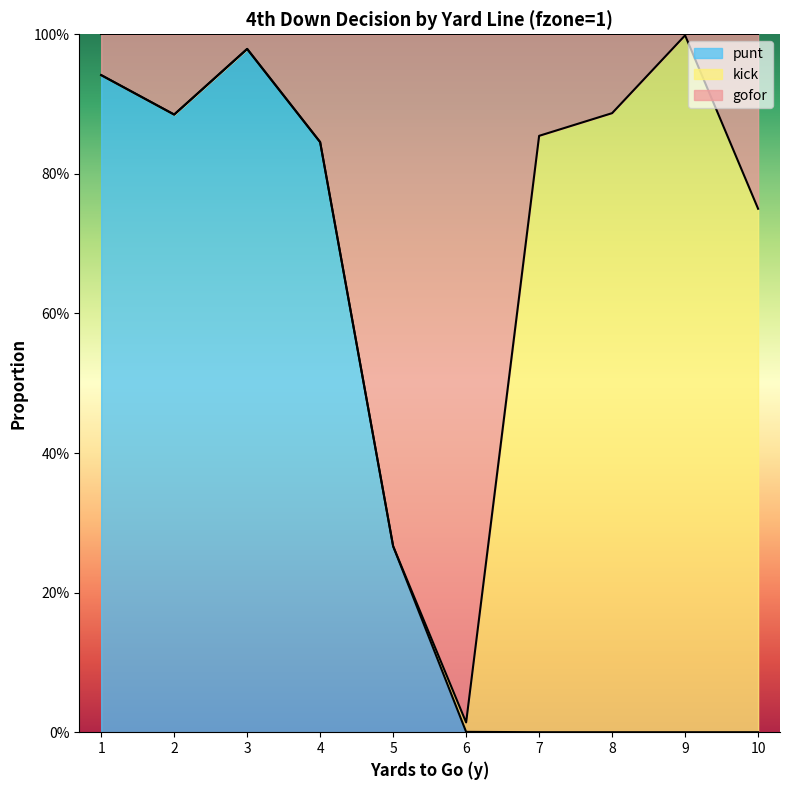

At how many categories does at least one series exceed 0?

10